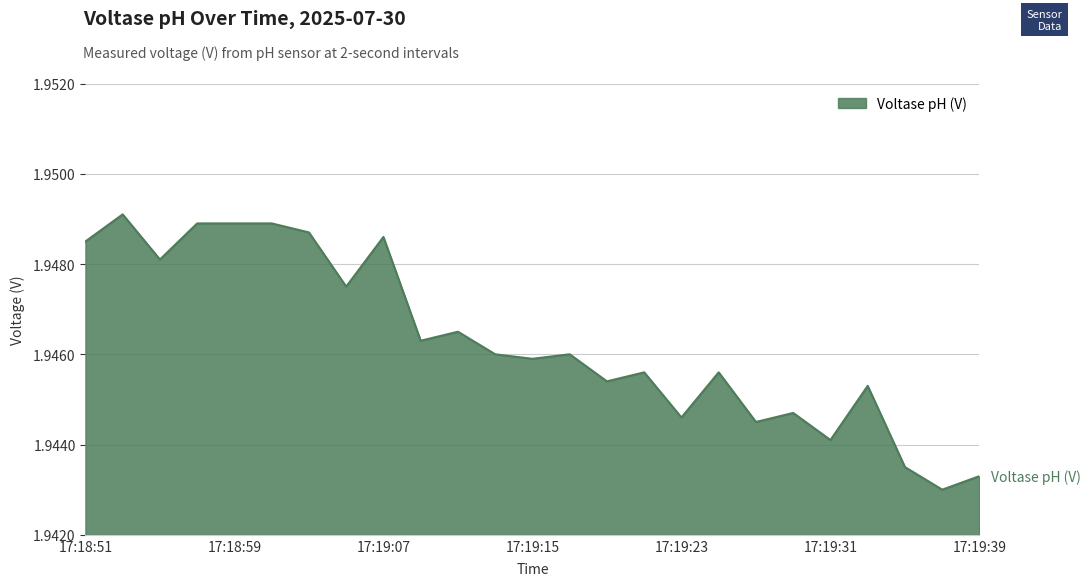

How many points are higher than both their immediate neighbors (excluding endpoints)?

8